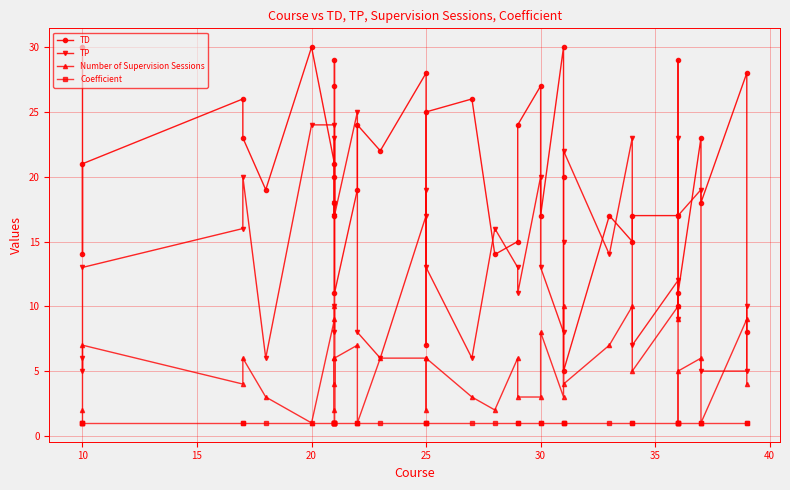

Is this an area chart (filled region under the line)?

No